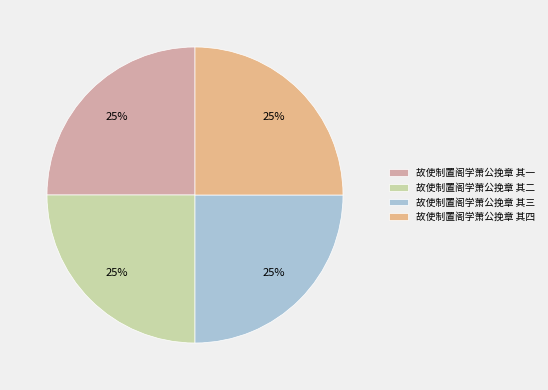

Rank the categories by value from lowest to highest.

故使制置阁学萧公挽章 其一, 故使制置阁学萧公挽章 其二, 故使制置阁学萧公挽章 其三, 故使制置阁学萧公挽章 其四